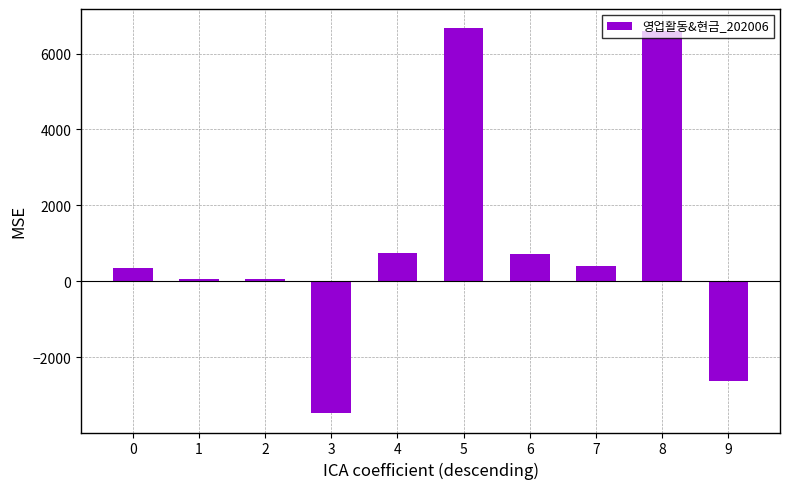

How many values are above zero?

8